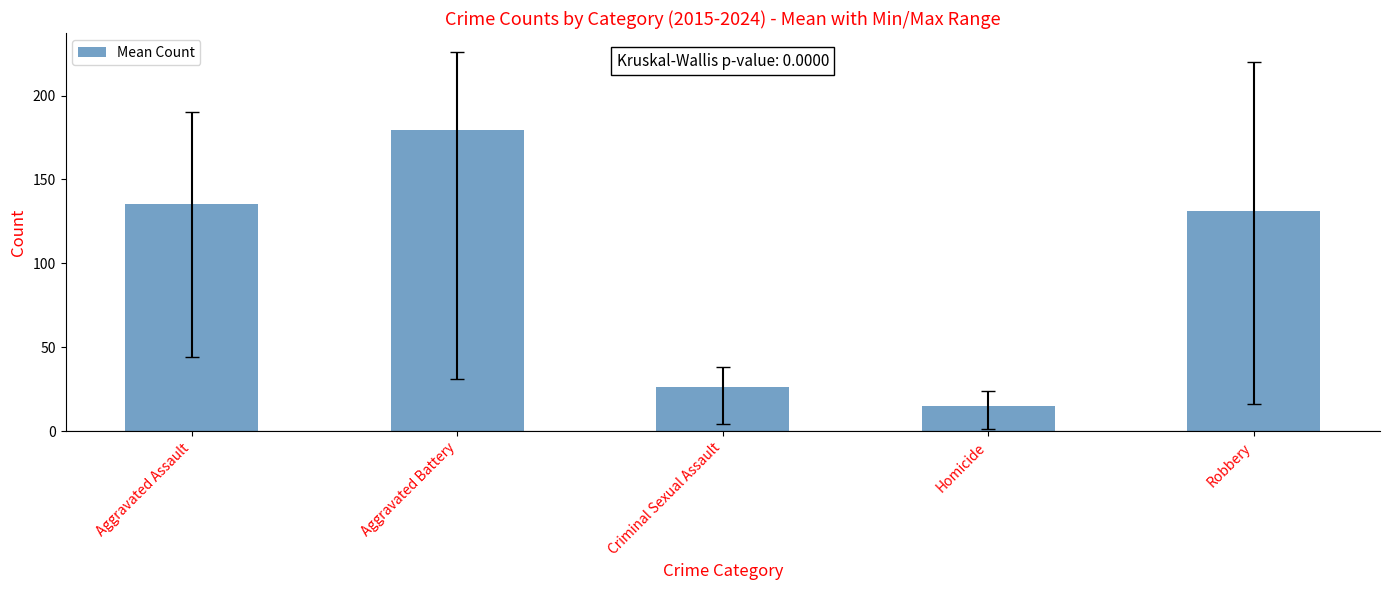

At which label does the data first exceed 131?

Aggravated Assault